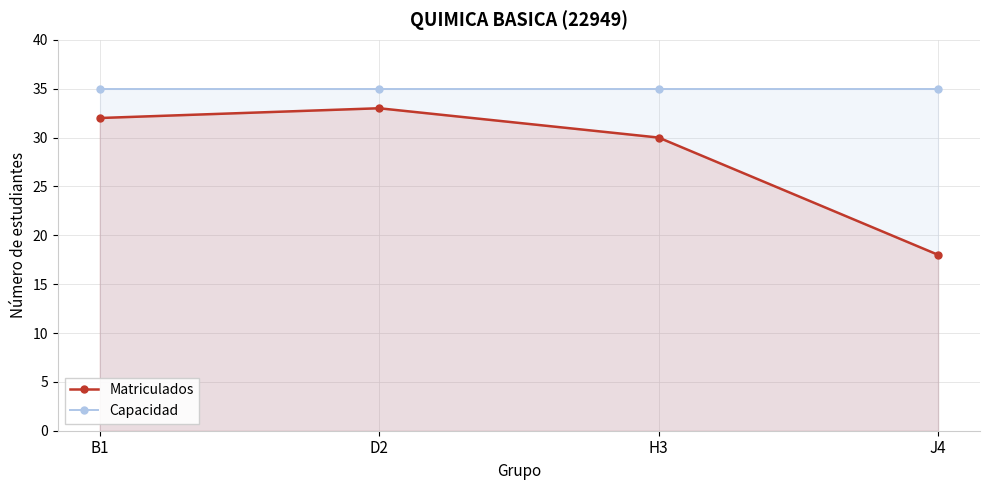

What is the label of the 4th point from the left?

J4